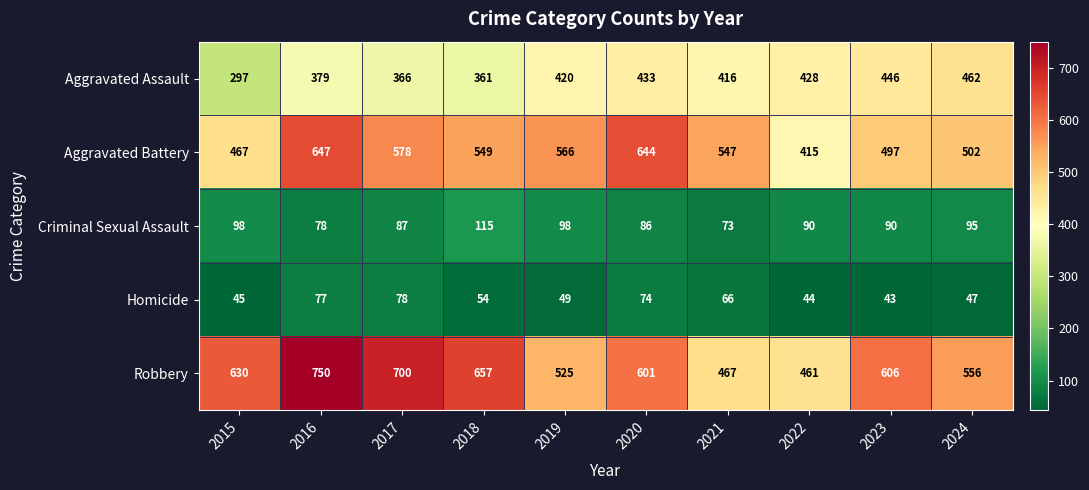

What is the spread (max minus min) of values at 2018?

603